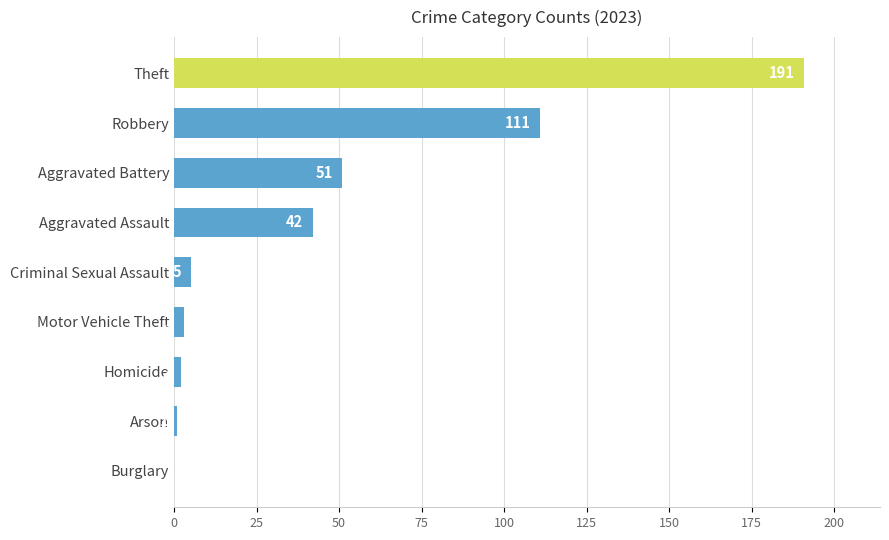

What is the change in value from Theft to Criminal Sexual Assault?

-186